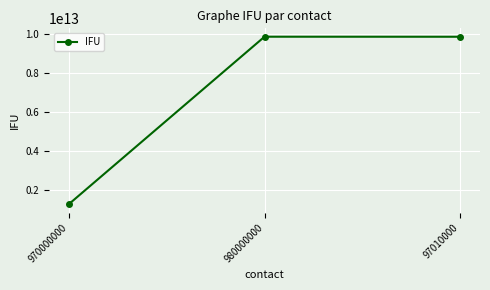

What value does the data have at 980000000?

9876543210987